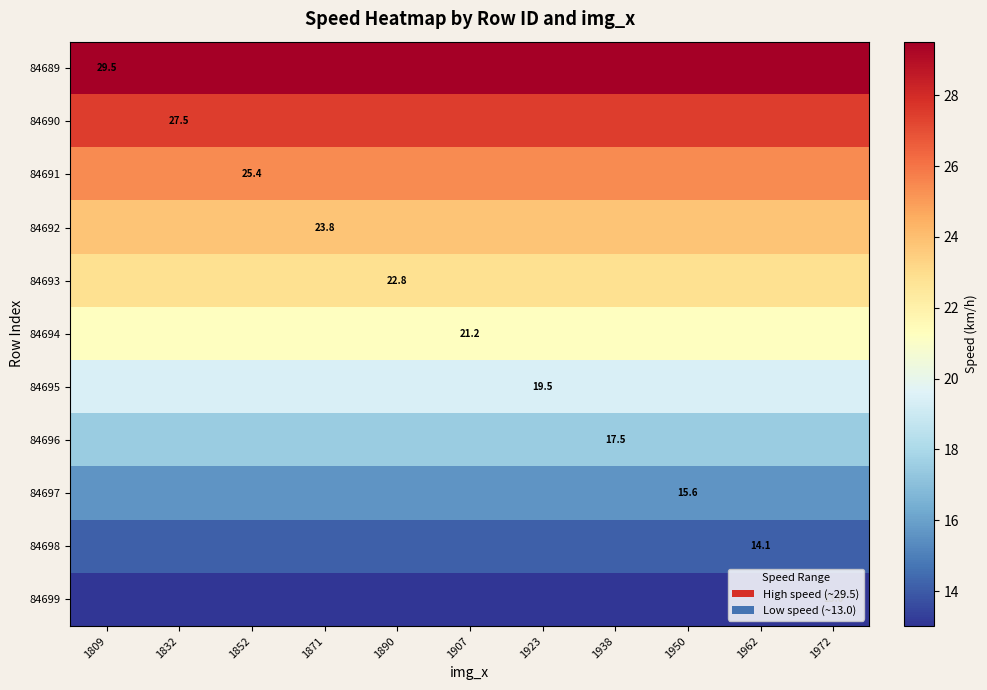

Reading left to right, extract all data points from this chart.

row_0: 29.5	29.5	29.5	29.5	29.5	29.5	29.5	29.5	29.5	29.5	29.5
row_1: 27.5	27.5	27.5	27.5	27.5	27.5	27.5	27.5	27.5	27.5	27.5
row_2: 25.4	25.4	25.4	25.4	25.4	25.4	25.4	25.4	25.4	25.4	25.4
row_3: 23.8	23.8	23.8	23.8	23.8	23.8	23.8	23.8	23.8	23.8	23.8
row_4: 22.8	22.8	22.8	22.8	22.8	22.8	22.8	22.8	22.8	22.8	22.8
row_5: 21.2	21.2	21.2	21.2	21.2	21.2	21.2	21.2	21.2	21.2	21.2
row_6: 19.5	19.5	19.5	19.5	19.5	19.5	19.5	19.5	19.5	19.5	19.5
row_7: 17.5	17.5	17.5	17.5	17.5	17.5	17.5	17.5	17.5	17.5	17.5
row_8: 15.6	15.6	15.6	15.6	15.6	15.6	15.6	15.6	15.6	15.6	15.6
row_9: 14.1	14.1	14.1	14.1	14.1	14.1	14.1	14.1	14.1	14.1	14.1
row_10: 13.0	13.0	13.0	13.0	13.0	13.0	13.0	13.0	13.0	13.0	13.0